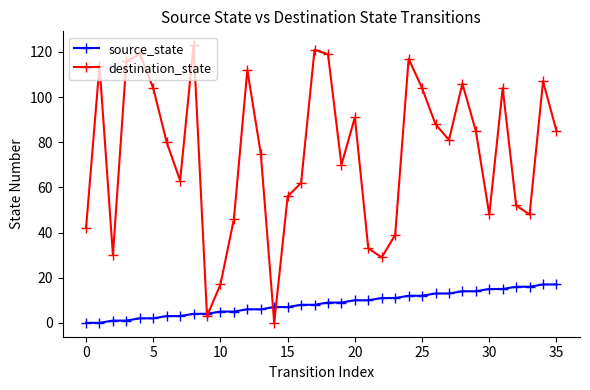

In destination_state, how many points are lower than both neighbors (excluding endpoints)?

9